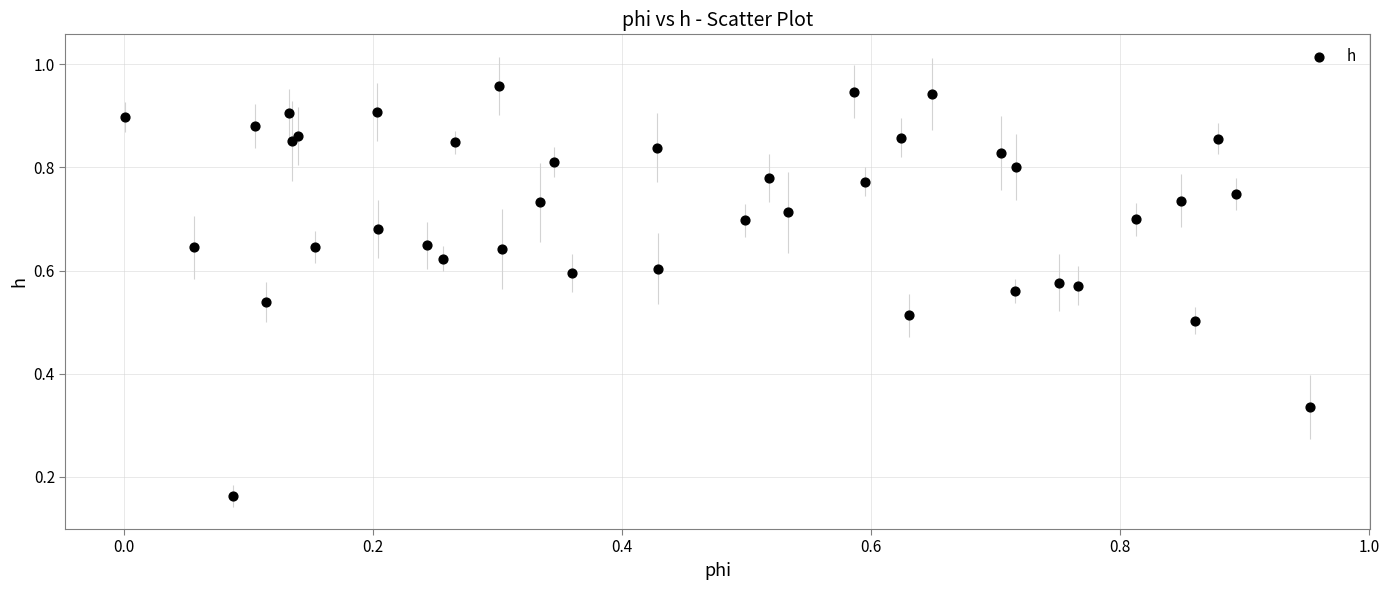

How many data points are displayed?

40